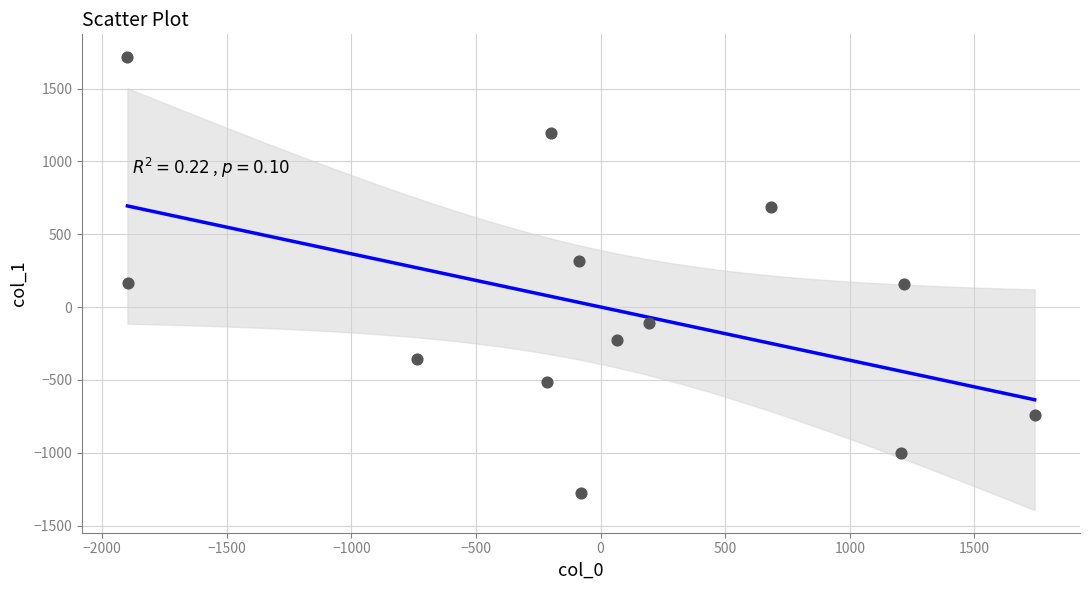

What is the range of Y values (max minus min)?

2992.9